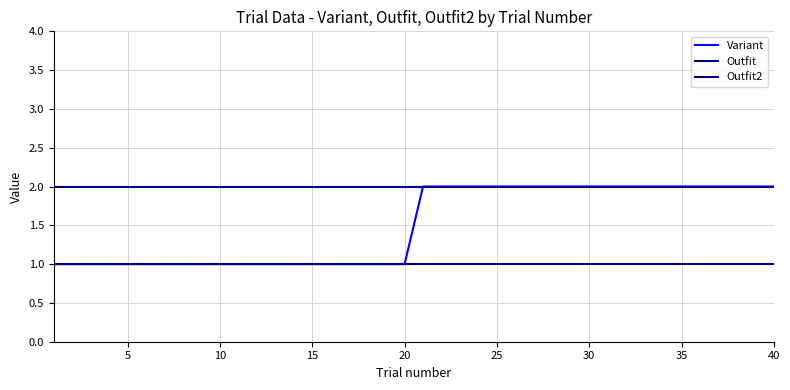

Rank the series by their average value, from highest to lowest.

Outfit, Variant, Outfit2